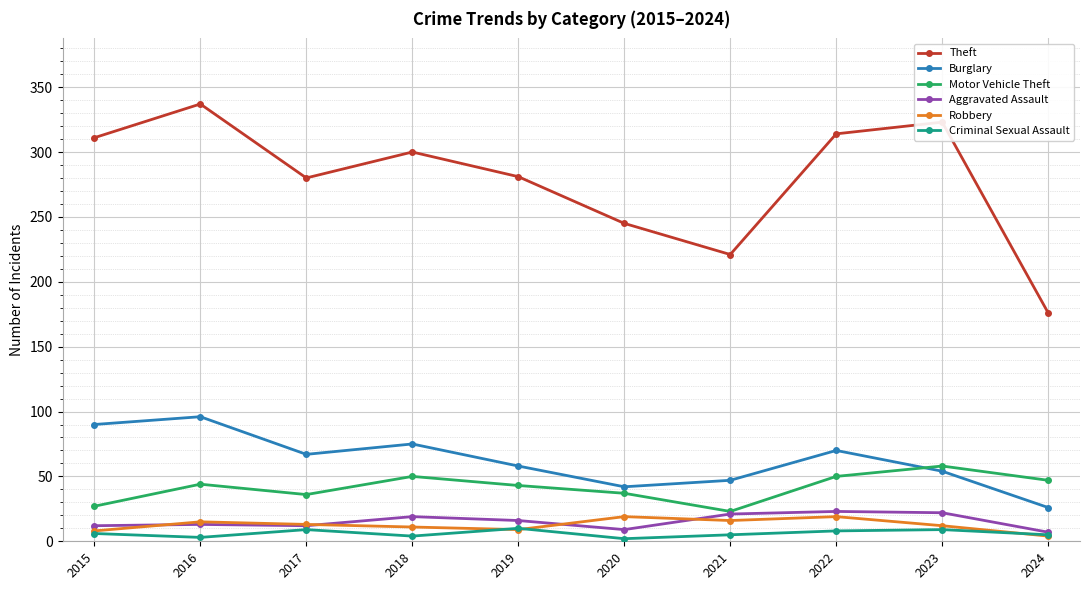

The value of Theft at 2022 is 314. True or false?

True